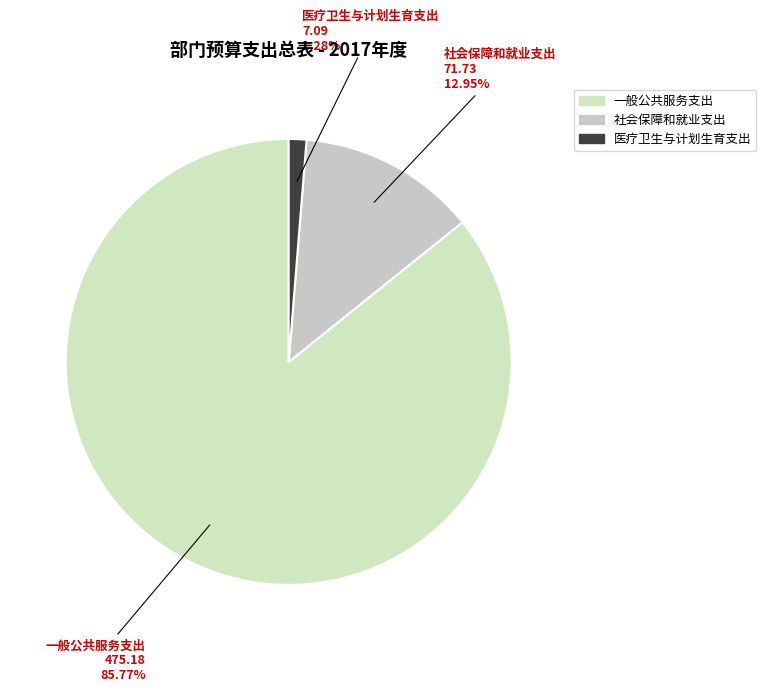

Rank the categories by value from lowest to highest.

医疗卫生与计划生育支出, 社会保障和就业支出, 一般公共服务支出